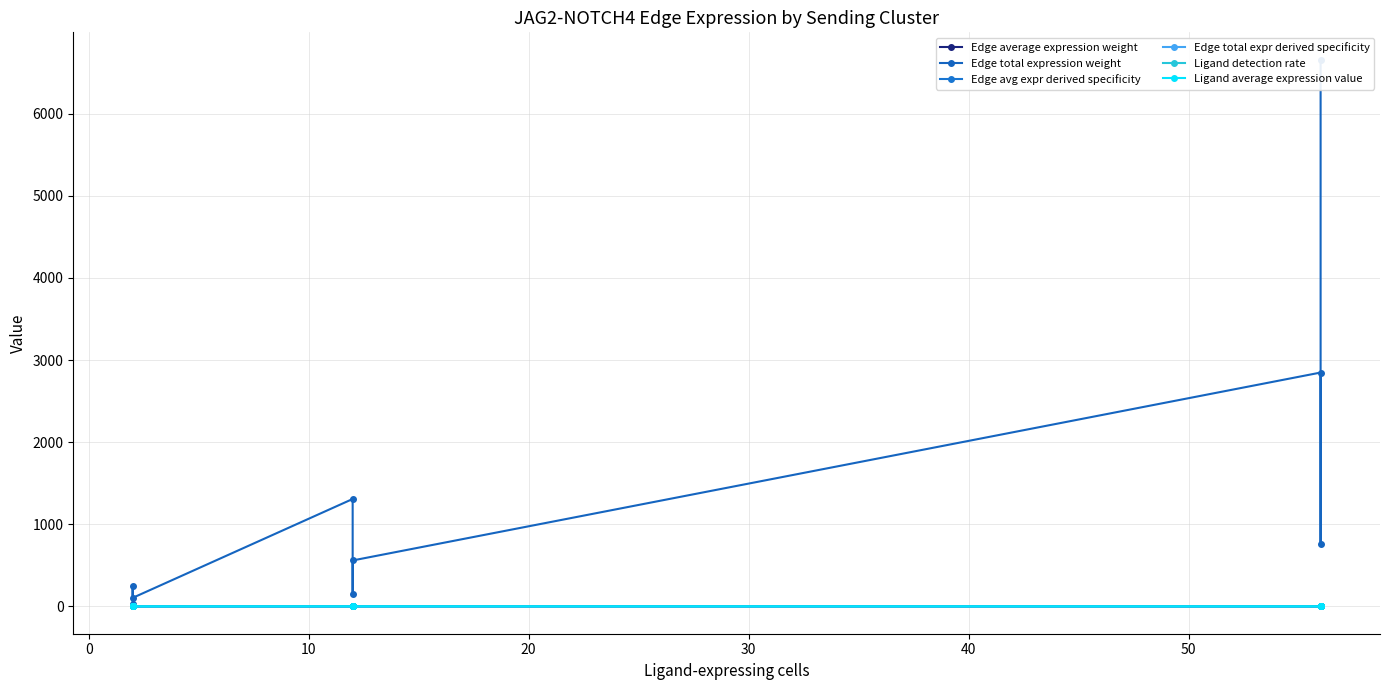

At how many categories does at least one series exceed 1005?

3